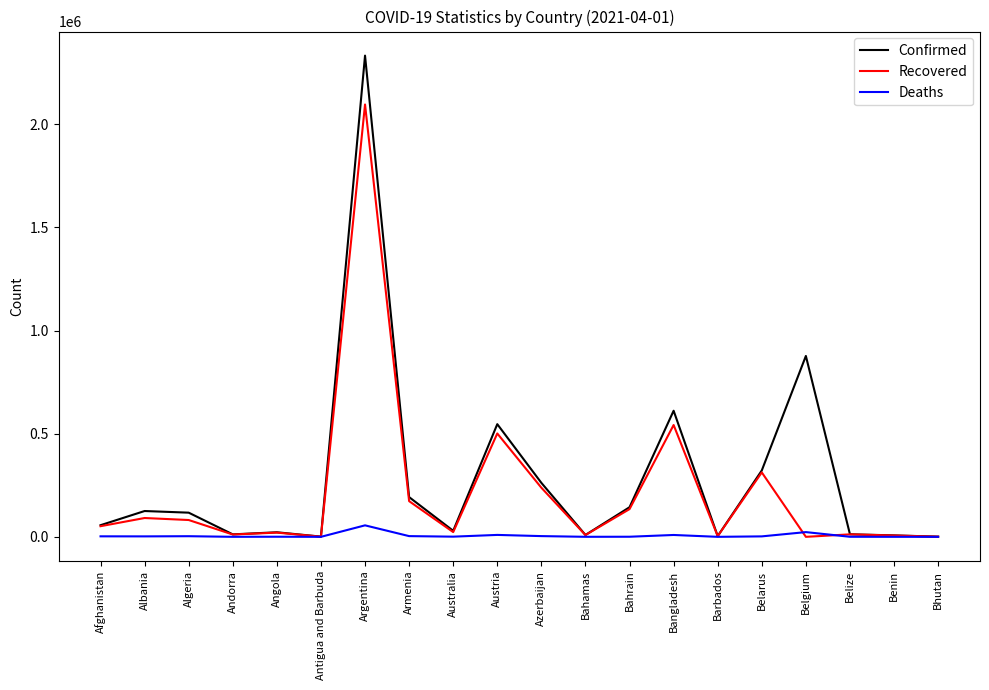

The Recovered series shows 0 at Belgium. True or false?

True